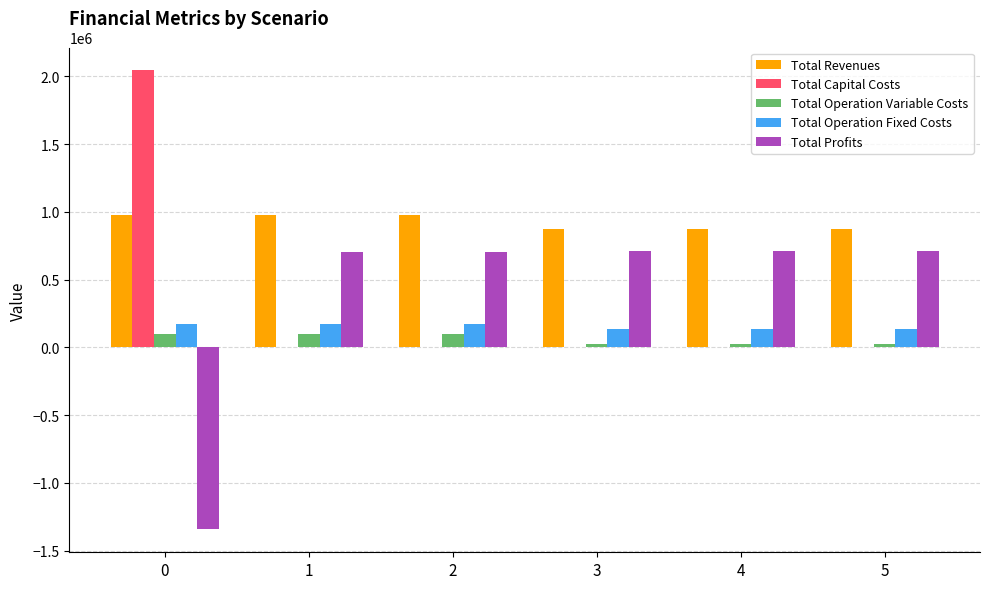

The value of Total Operation Fixed Costs at 5 is 138979.4. True or false?

True